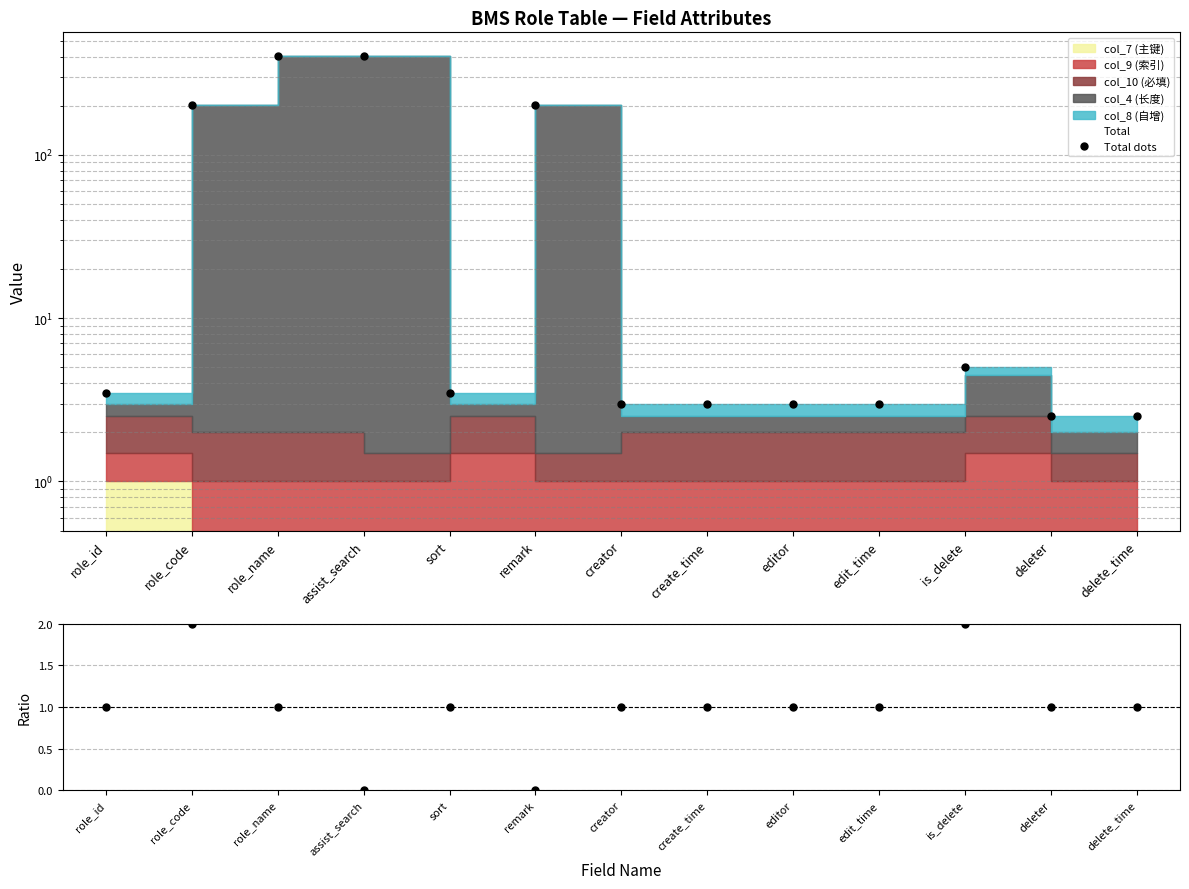

What is the sum of all 必填 ratio values?

13.0